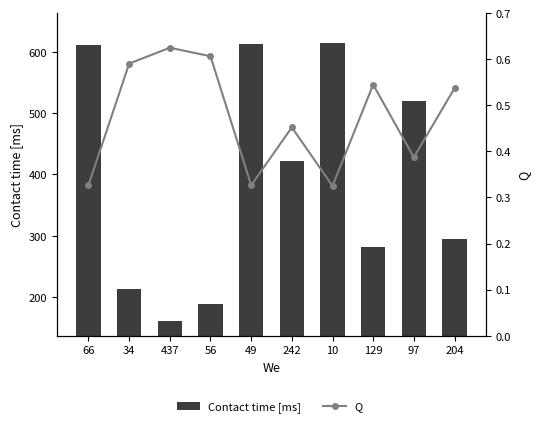

Which series has the widest spread of values?

Contact time [ms]